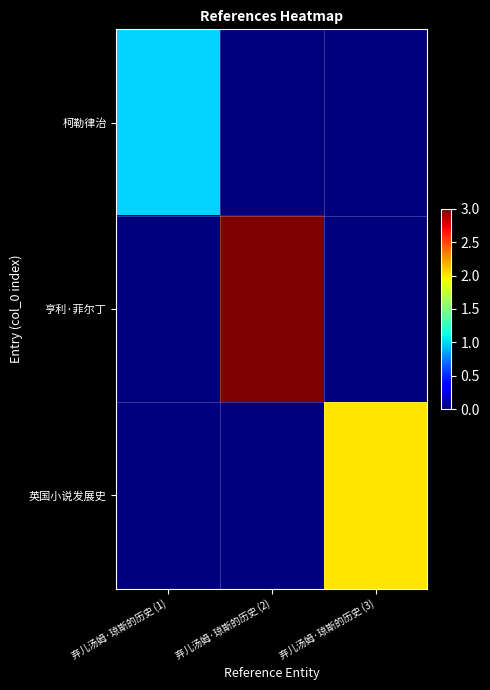

Reading left to right, transcribe all the data shown in this chart.

柯勒律治: 弃儿汤姆·琼斯的历史 (1)=1	弃儿汤姆·琼斯的历史 (2)=0	弃儿汤姆·琼斯的历史 (3)=0
亨利·菲尔丁: 弃儿汤姆·琼斯的历史 (1)=0	弃儿汤姆·琼斯的历史 (2)=3	弃儿汤姆·琼斯的历史 (3)=0
英国小说发展史: 弃儿汤姆·琼斯的历史 (1)=0	弃儿汤姆·琼斯的历史 (2)=0	弃儿汤姆·琼斯的历史 (3)=2